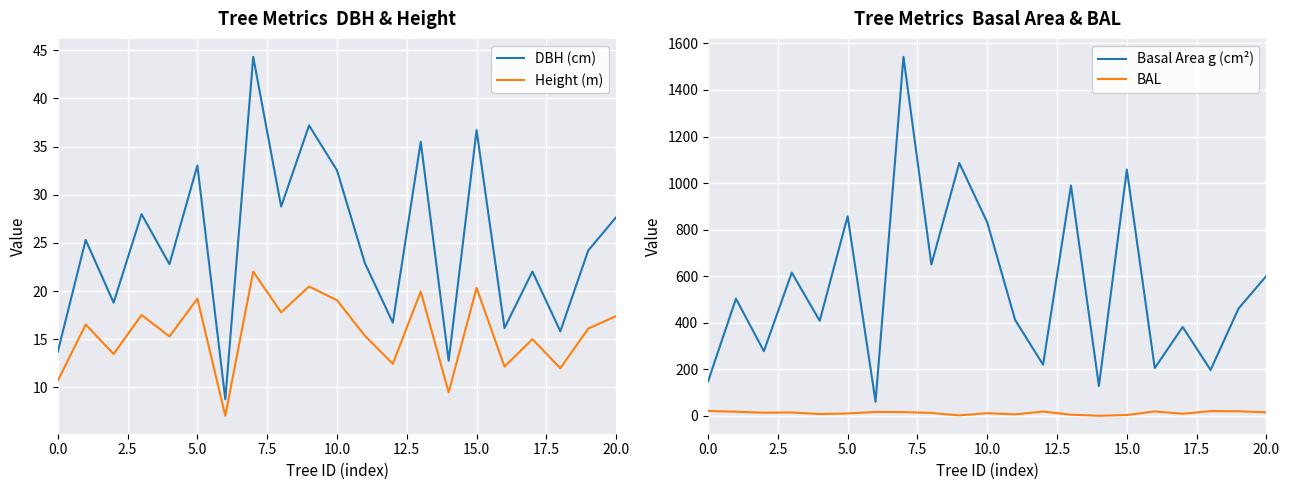

Which series has the largest range (max minus min)?

Basal Area g (cm²)